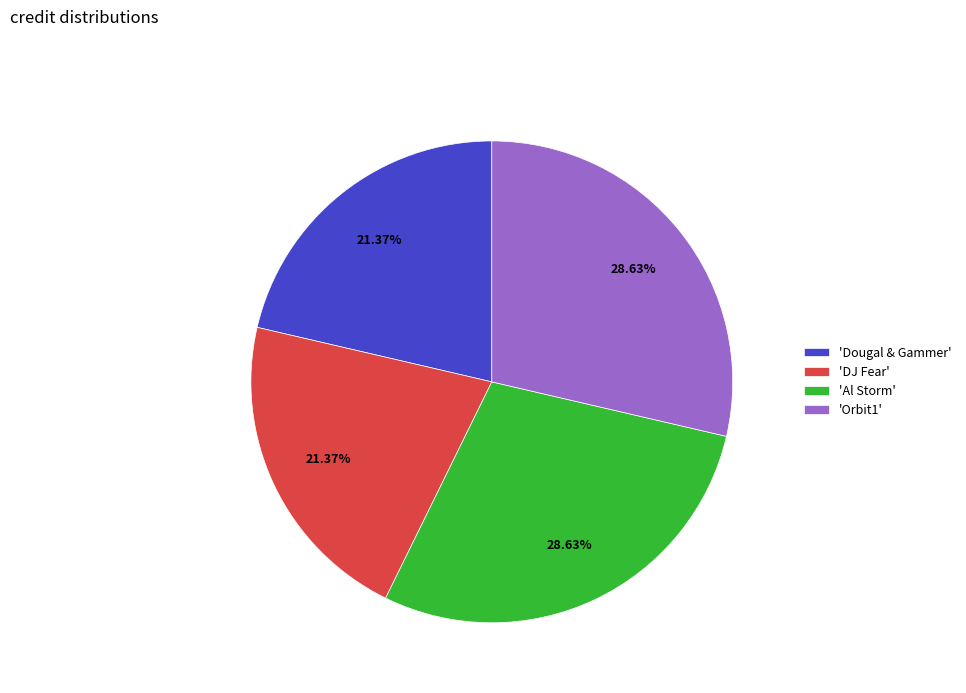

Which has a higher value, 'Dougal & Gammer' or 'Al Storm'?

'Al Storm'